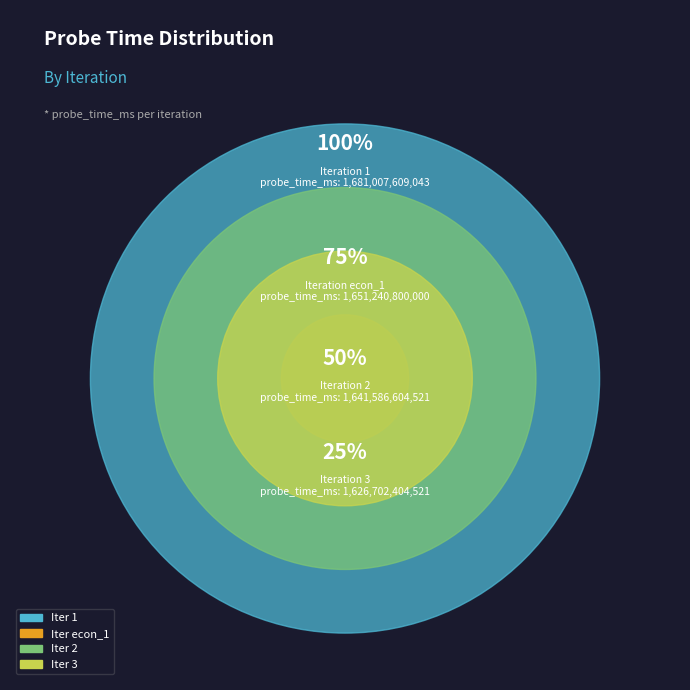

Is 3 the majority of the pie?

No